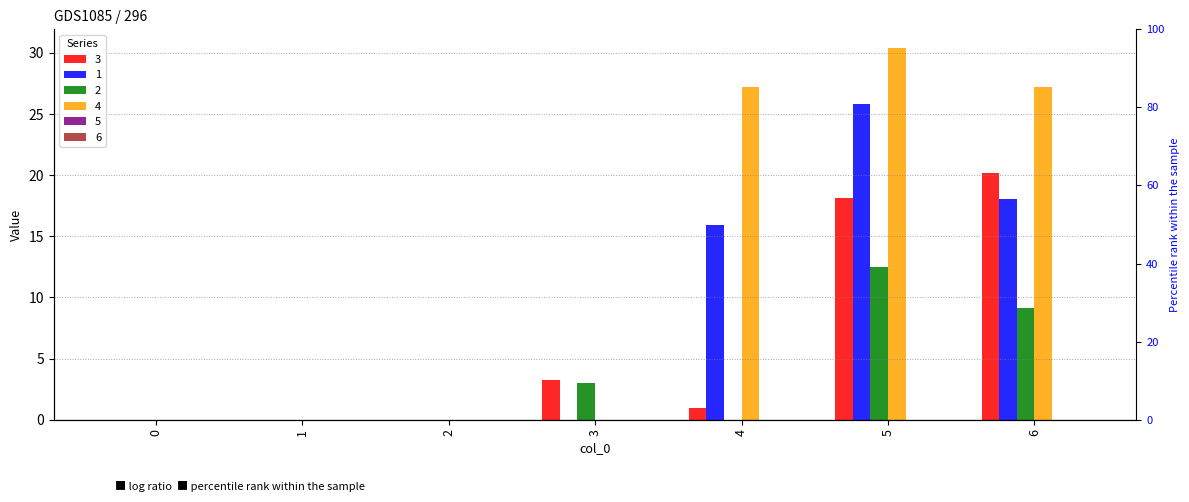

What is the average value of the 4 series?

12.1